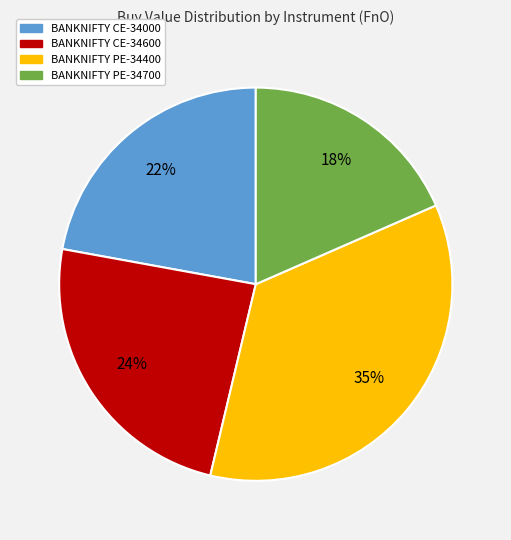

Do BANKNIFTY PE-34700 and BANKNIFTY CE-34600 together represent more than half of the pie?

No